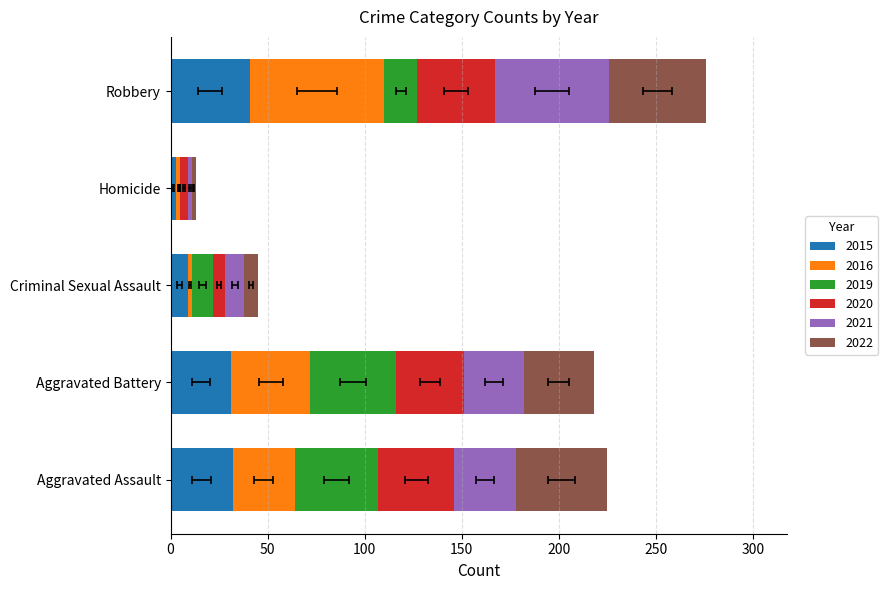

Reading right to left, extract all data points from this chart.

2015: Robbery=41	Homicide=3	Criminal Sexual Assault=9	Aggravated Battery=31	Aggravated Assault=32
2016: Robbery=69	Homicide=2	Criminal Sexual Assault=2	Aggravated Battery=41	Aggravated Assault=32
2019: Robbery=17	Homicide=0	Criminal Sexual Assault=11	Aggravated Battery=44	Aggravated Assault=43
2020: Robbery=40	Homicide=4	Criminal Sexual Assault=6	Aggravated Battery=35	Aggravated Assault=39
2021: Robbery=59	Homicide=2	Criminal Sexual Assault=10	Aggravated Battery=31	Aggravated Assault=32
2022: Robbery=50	Homicide=2	Criminal Sexual Assault=7	Aggravated Battery=36	Aggravated Assault=47